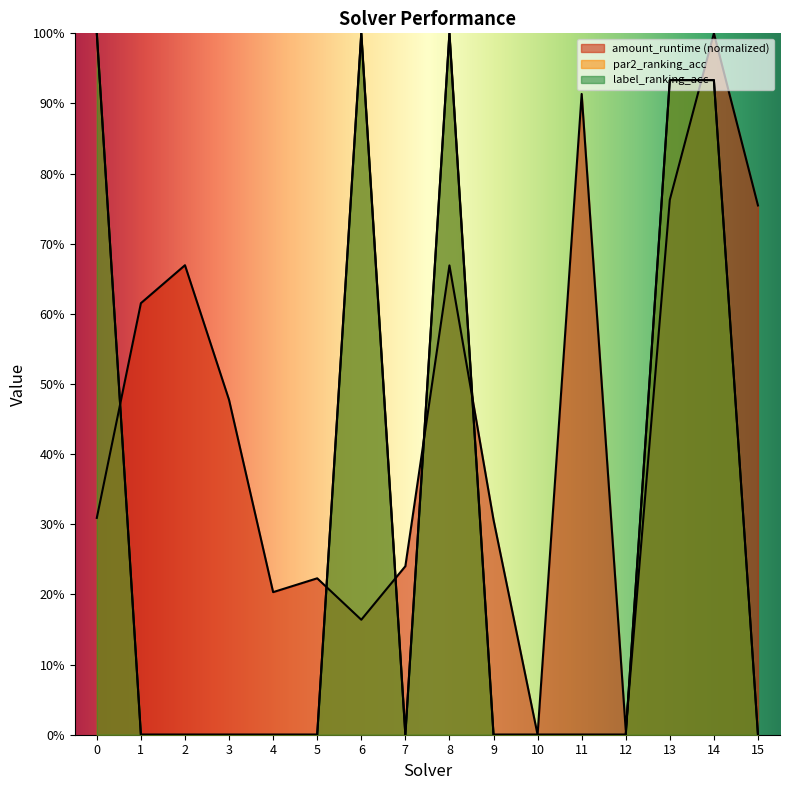

How many values in label_ranking_acc are above zero?

5